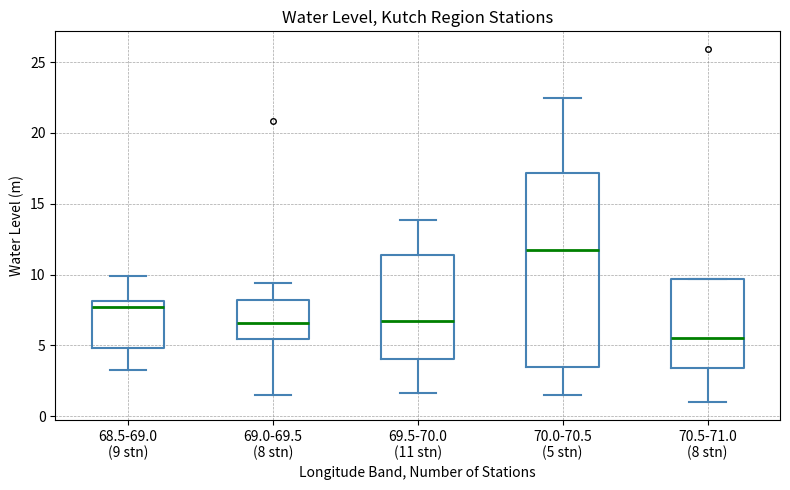

Which box's median line is the highest?

70.0-70.5 (5 stn)